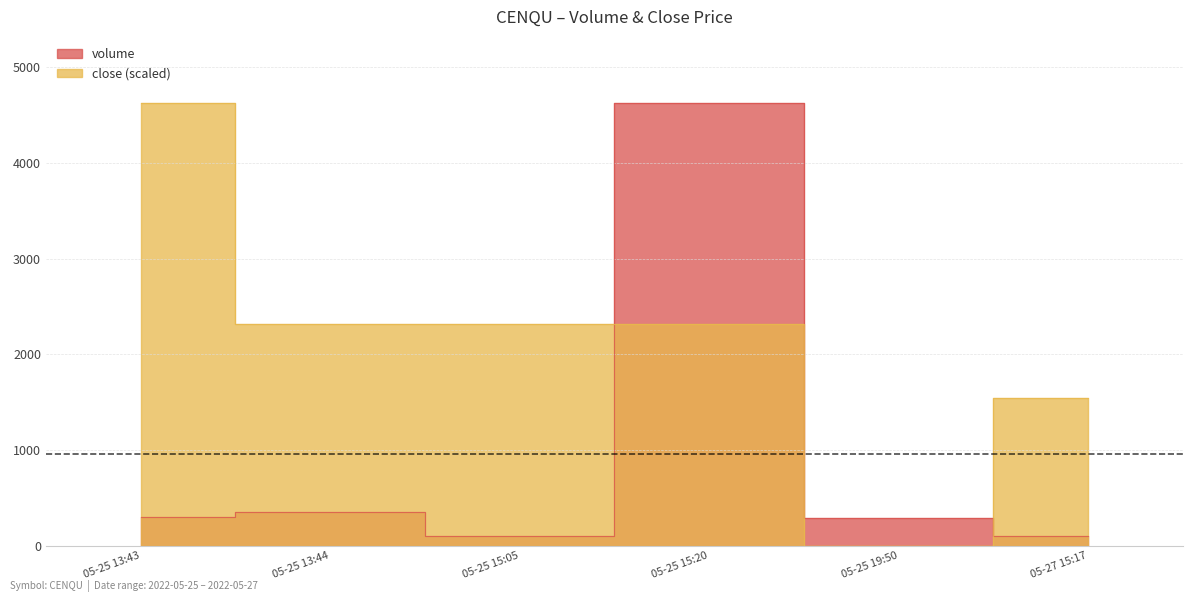

What is the difference between the maximum and minimum values in the volume series?

4524.0